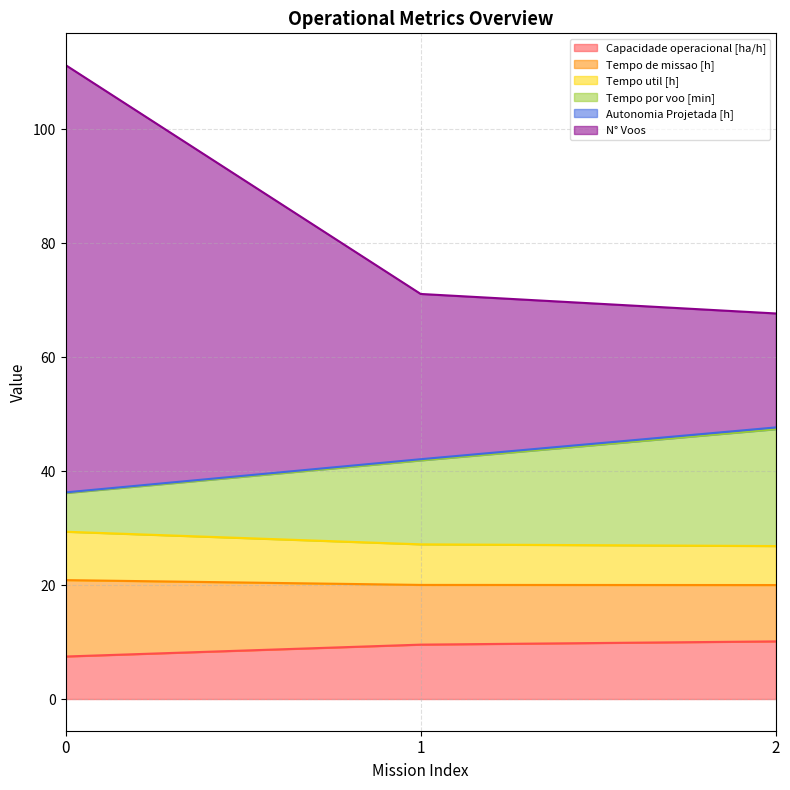

What is the highest value of the Capacidade operacional [ha/h] series?

10.1